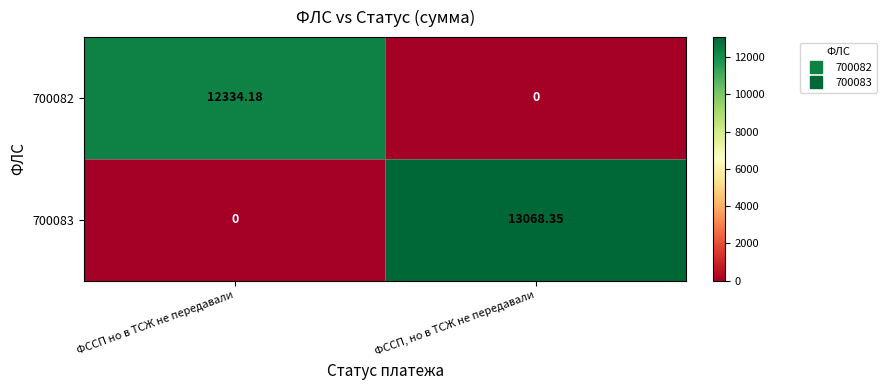

At ФССП, но в ТСЖ не передавали, list the series in order from largest to smallest.

700083, 700082